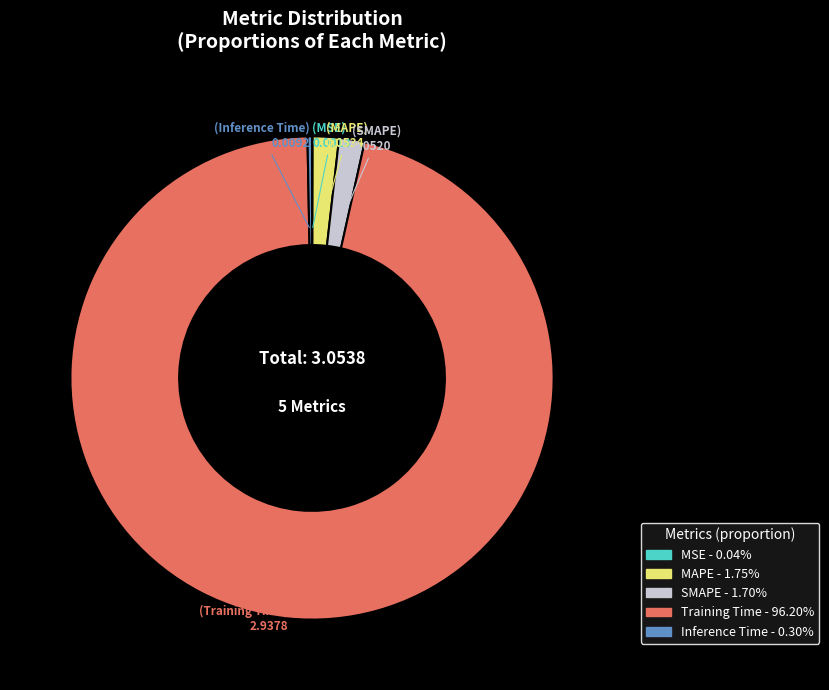

What is the majority slice?

Training Time